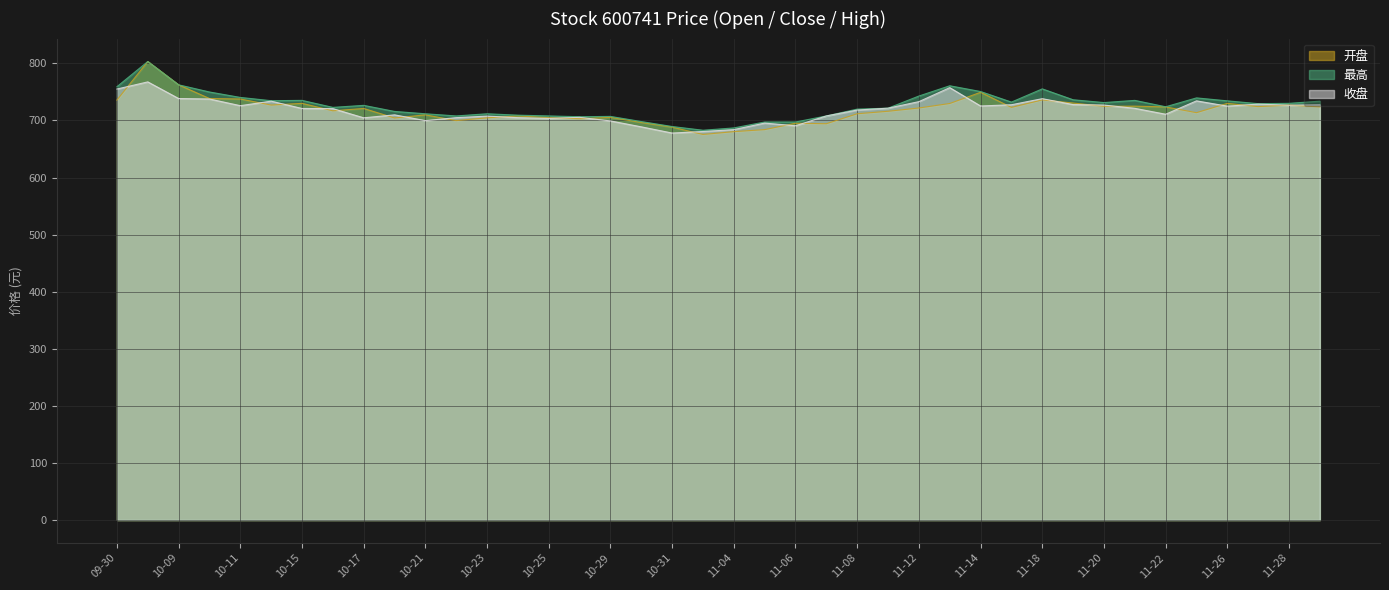

The value of 收盘 at 10-23 is 1207.6. True or false?

False